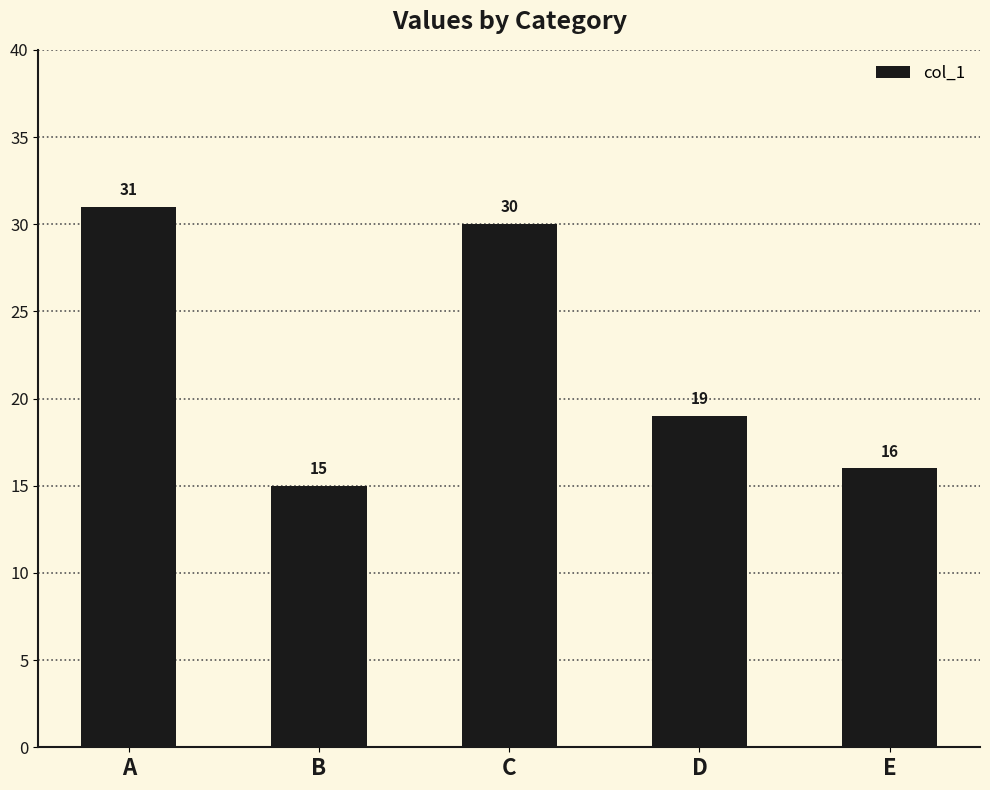

Reading left to right, what are all the values shown in this chart?

A=31	B=15	C=30	D=19	E=16